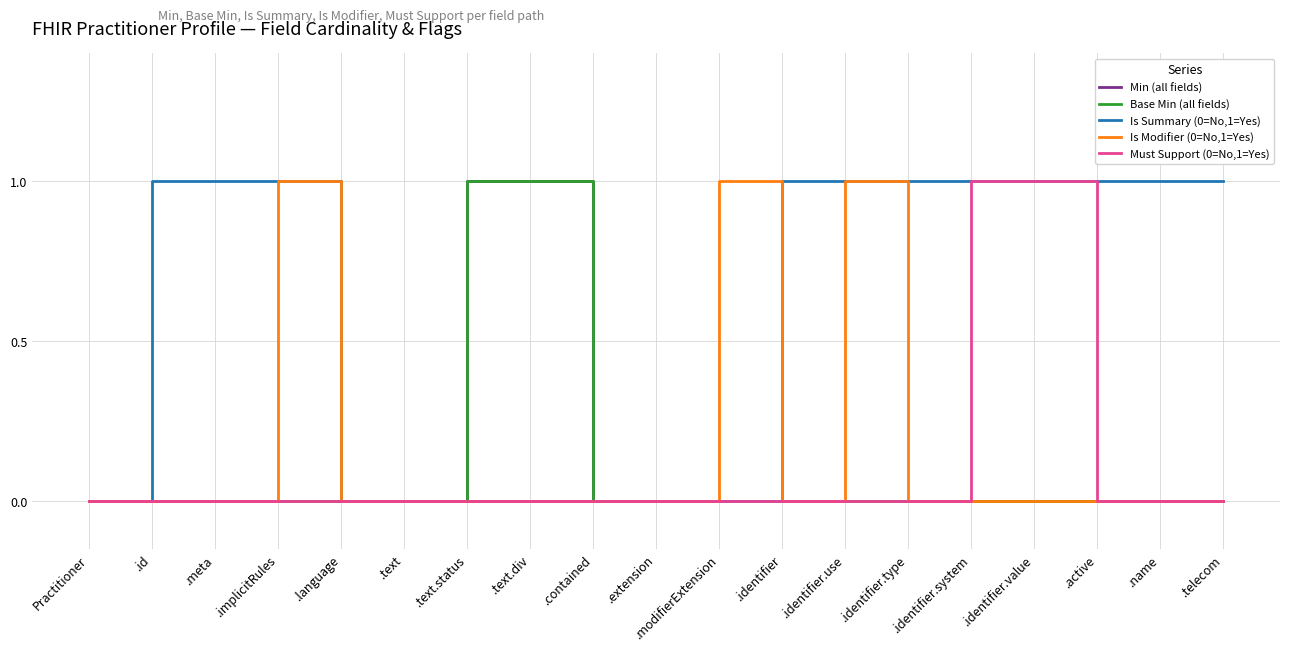

Does the chart have visible grid lines?

Yes